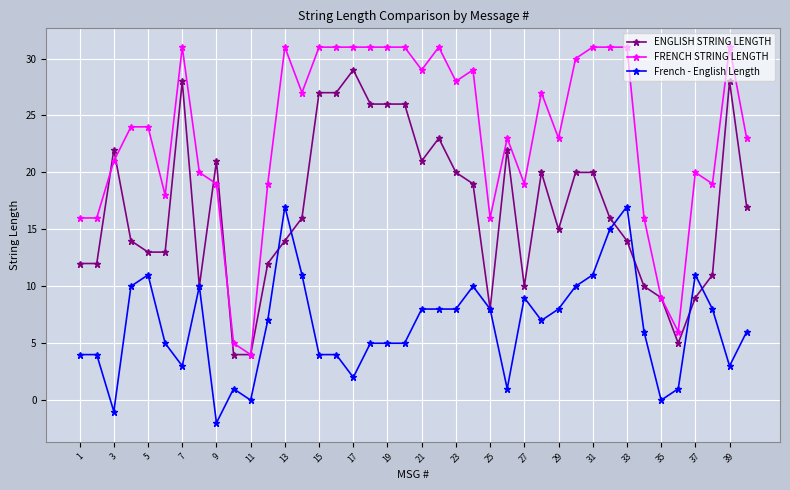

True or false: FRENCH STRING LENGTH has more than 1 points higher than both neighbors.

True